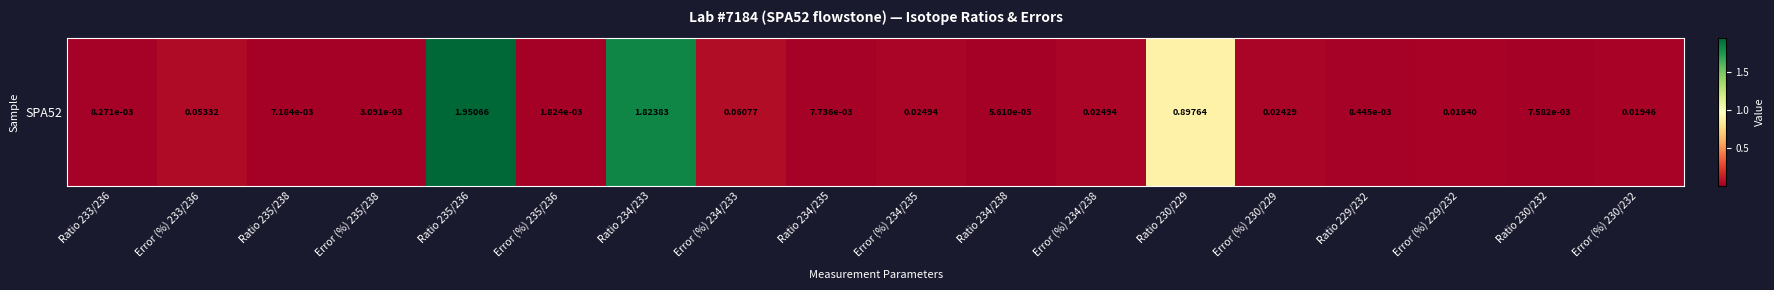

Where is the data nearest to the value 0?

Ratio 234/238